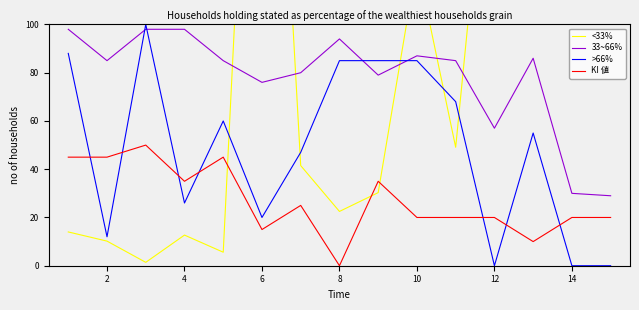

Which series has the largest total across all categories?

<33%